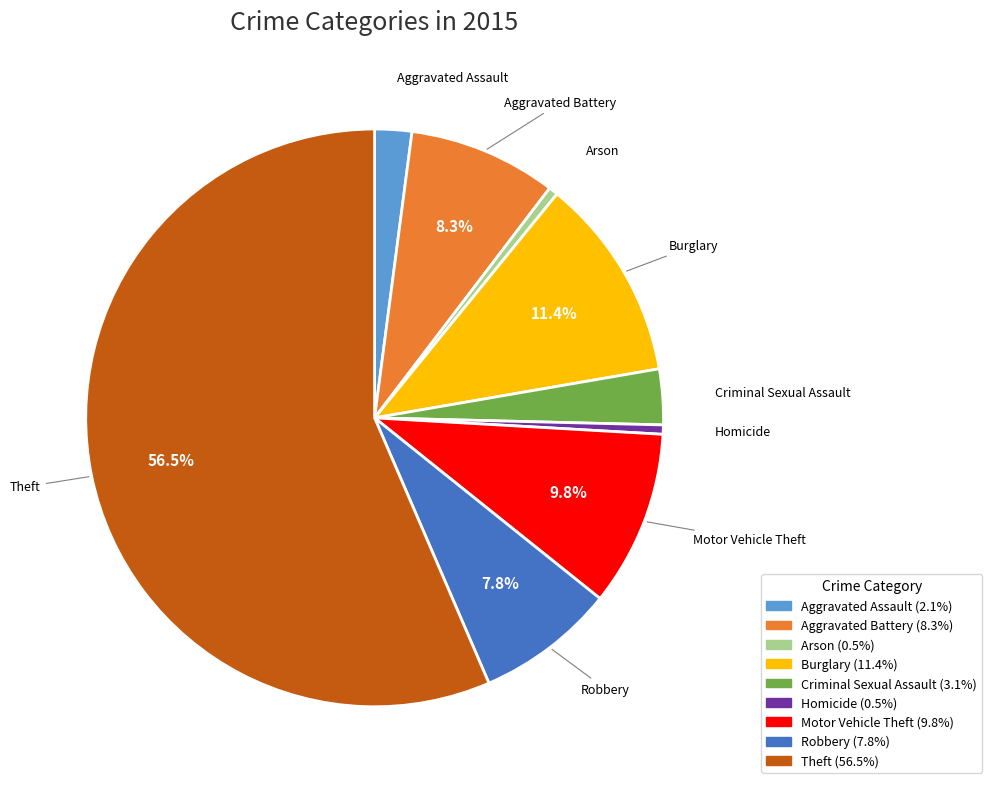

The Criminal Sexual Assault slice represents 3% of the pie. True or false?

True